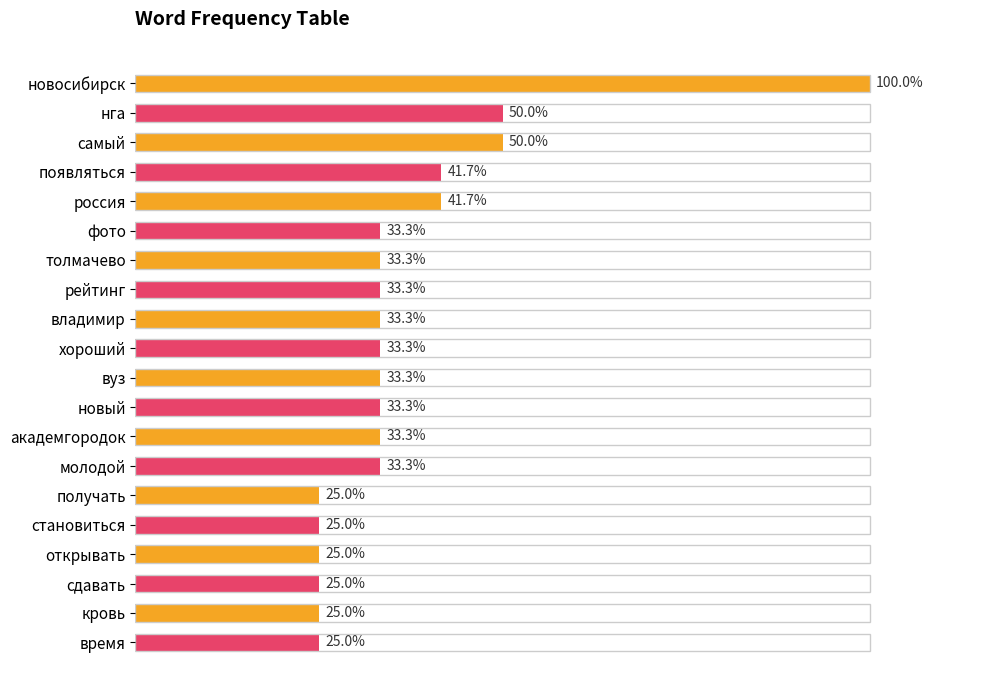

Does the chart contain any negative values?

No